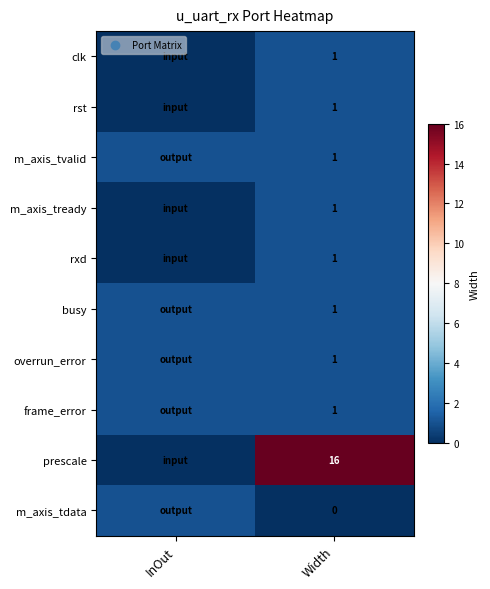

The value of rst at Width is 1. True or false?

True